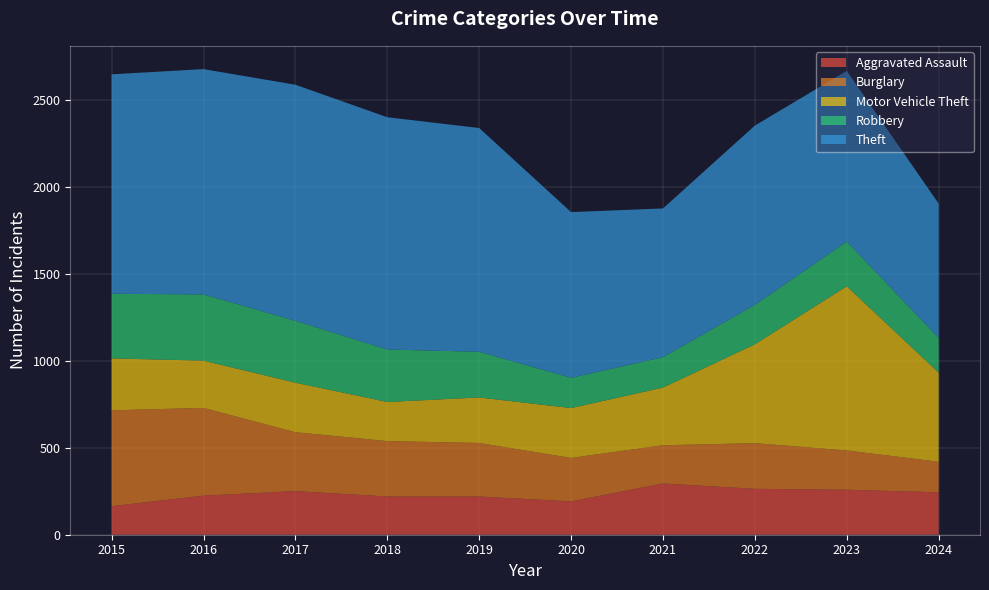

Reading right to left, list all the values displayed in this chart.

Aggravated Assault: 2024=244	2023=259	2022=264	2021=295	2020=192	2019=220	2018=220	2017=251	2016=225	2015=164
Burglary: 2024=176	2023=226	2022=263	2021=220	2020=250	2019=308	2018=319	2017=339	2016=505	2015=552
Motor Vehicle Theft: 2024=513	2023=945	2022=569	2021=332	2020=287	2019=262	2018=225	2017=285	2016=272	2015=299
Robbery: 2024=200	2023=257	2022=227	2021=175	2020=174	2019=263	2018=302	2017=356	2016=381	2015=372
Theft: 2024=773	2023=983	2022=1032	2021=856	2020=954	2019=1288	2018=1337	2017=1359	2016=1297	2015=1263